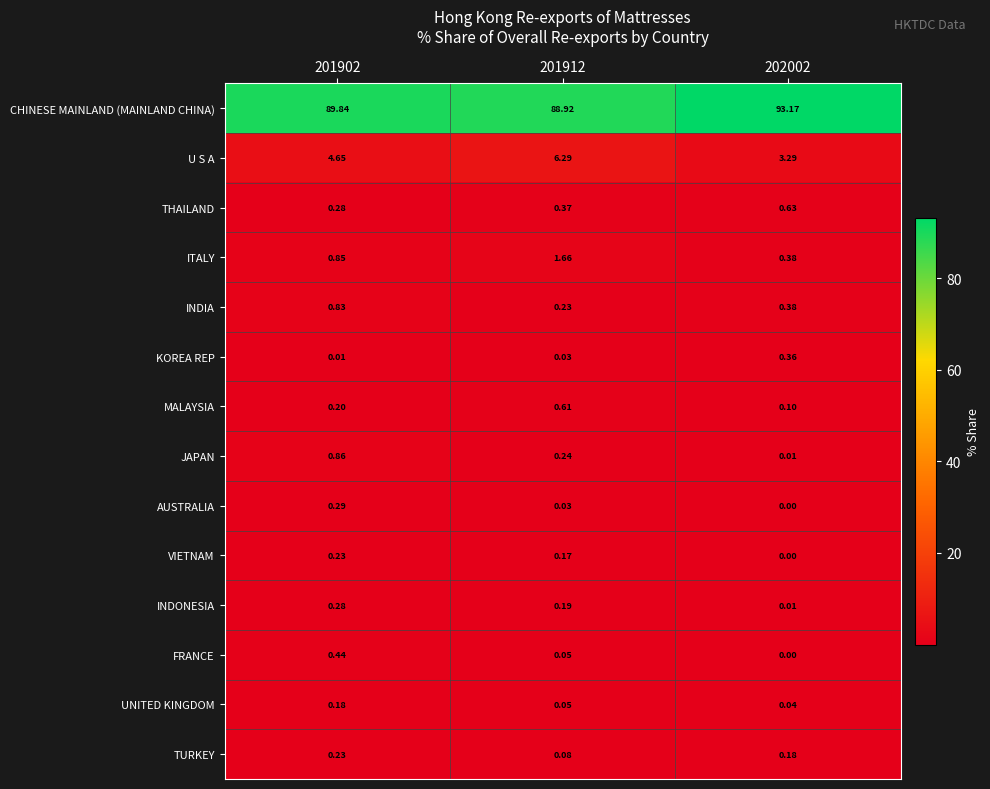

What is the total value across all series at 201912?

98.9